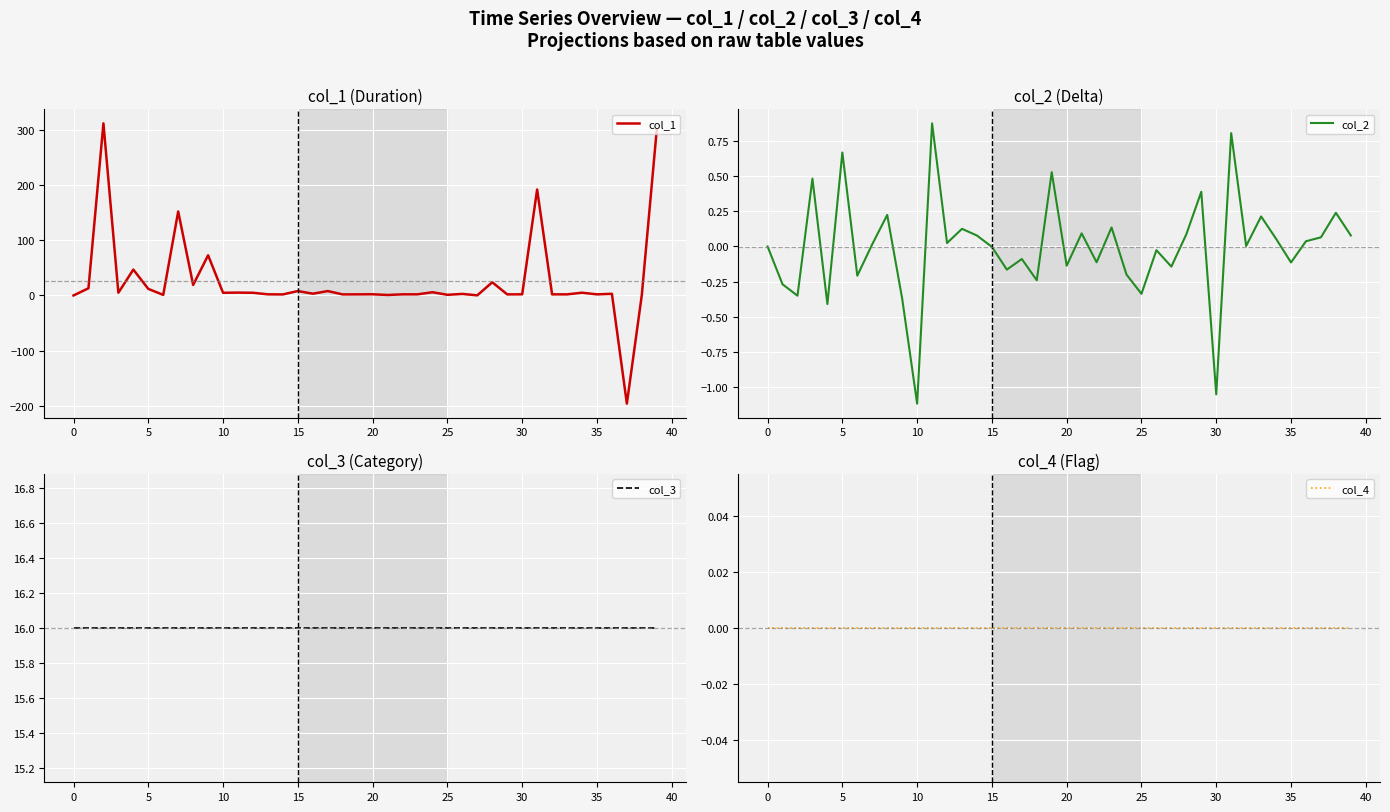

The value of col_1 at 25 is 1.2. True or false?

True